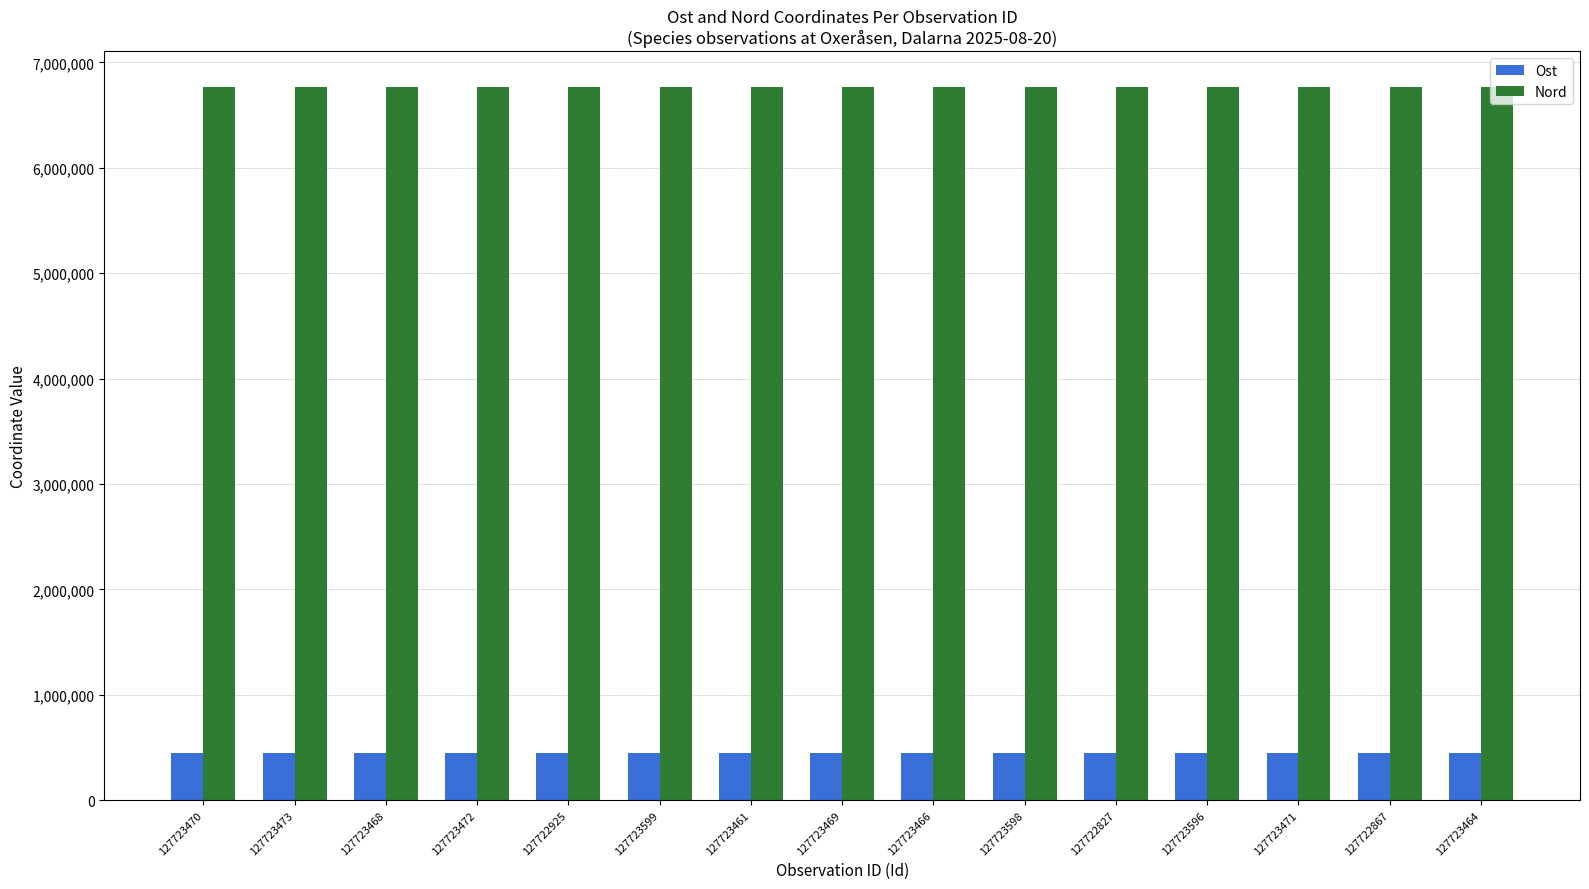

At which category is the sum across all series the highest?

127723464